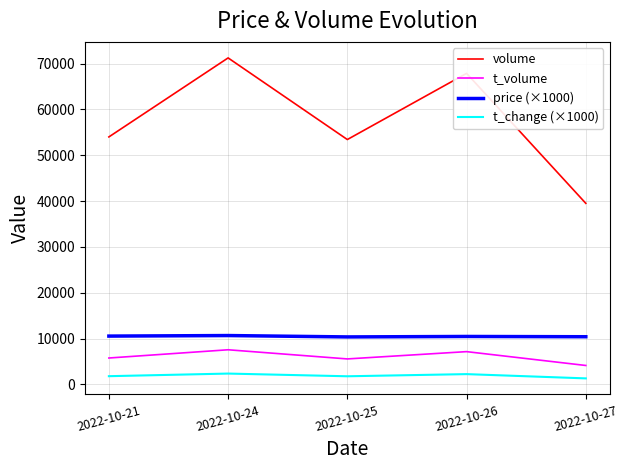

Between 2022-10-21 and 2022-10-26, which series saw the biggest shift?

volume